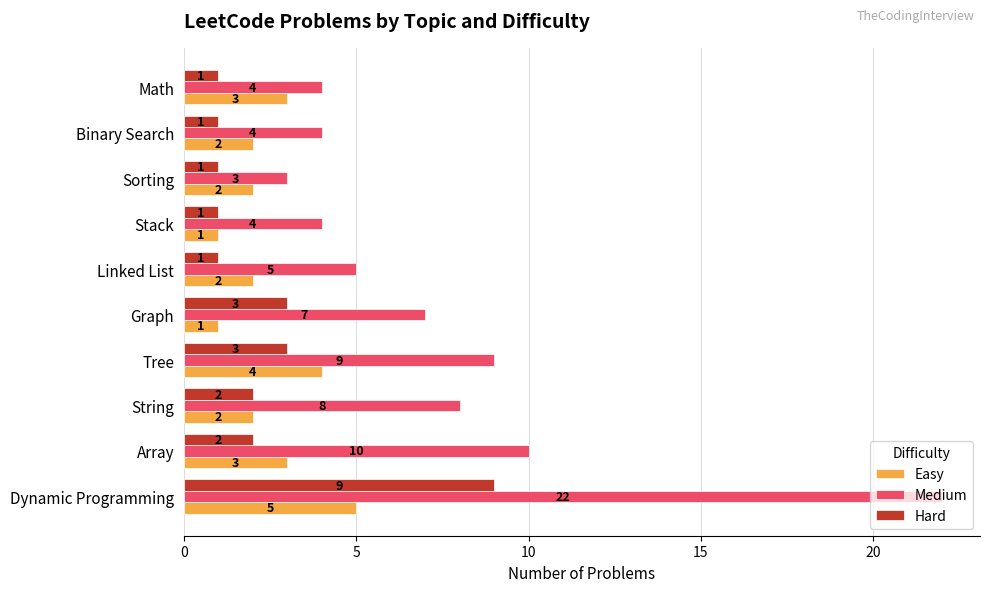

At how many categories does at least one series exceed 6?

5